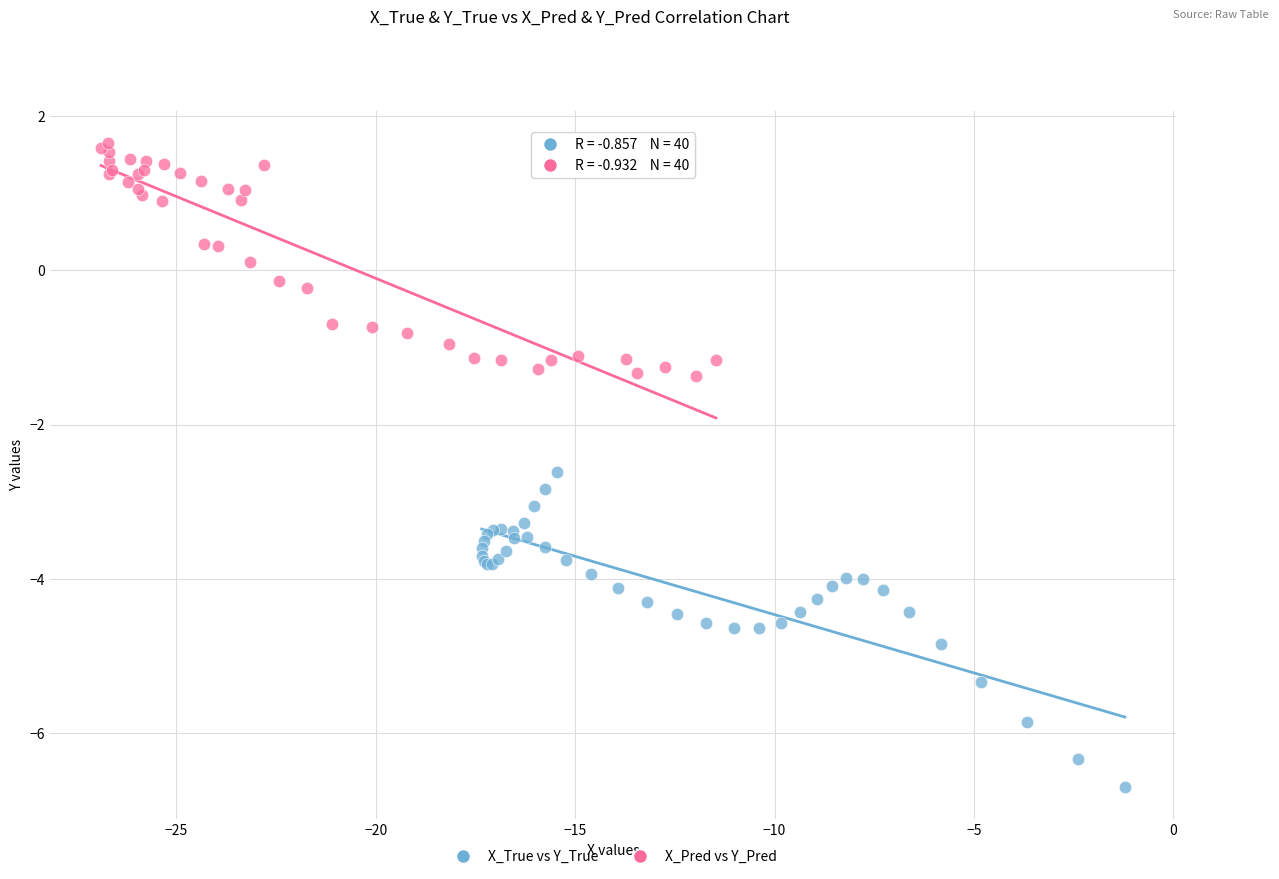

Which series reaches the minimum Y coordinate?

X_True vs Y_True